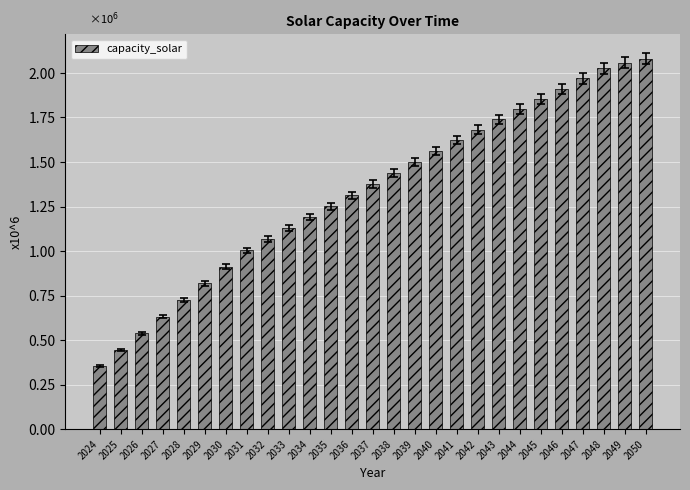

Does the chart contain any negative values?

No